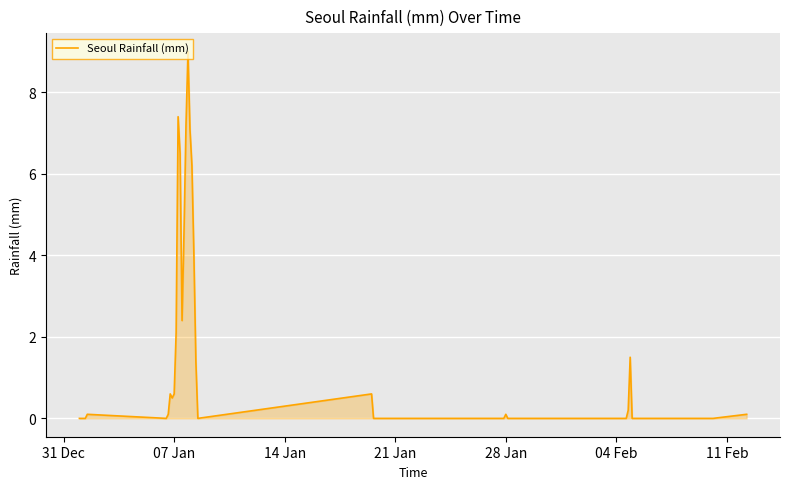

What is the difference between the maximum and minimum values?

9.0